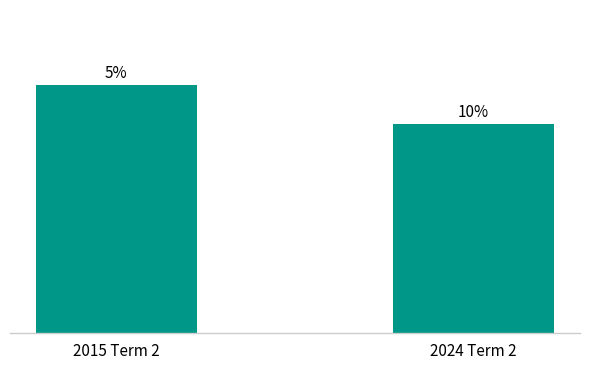

True or false: the data shows 11 at 2024 Term 2.

False